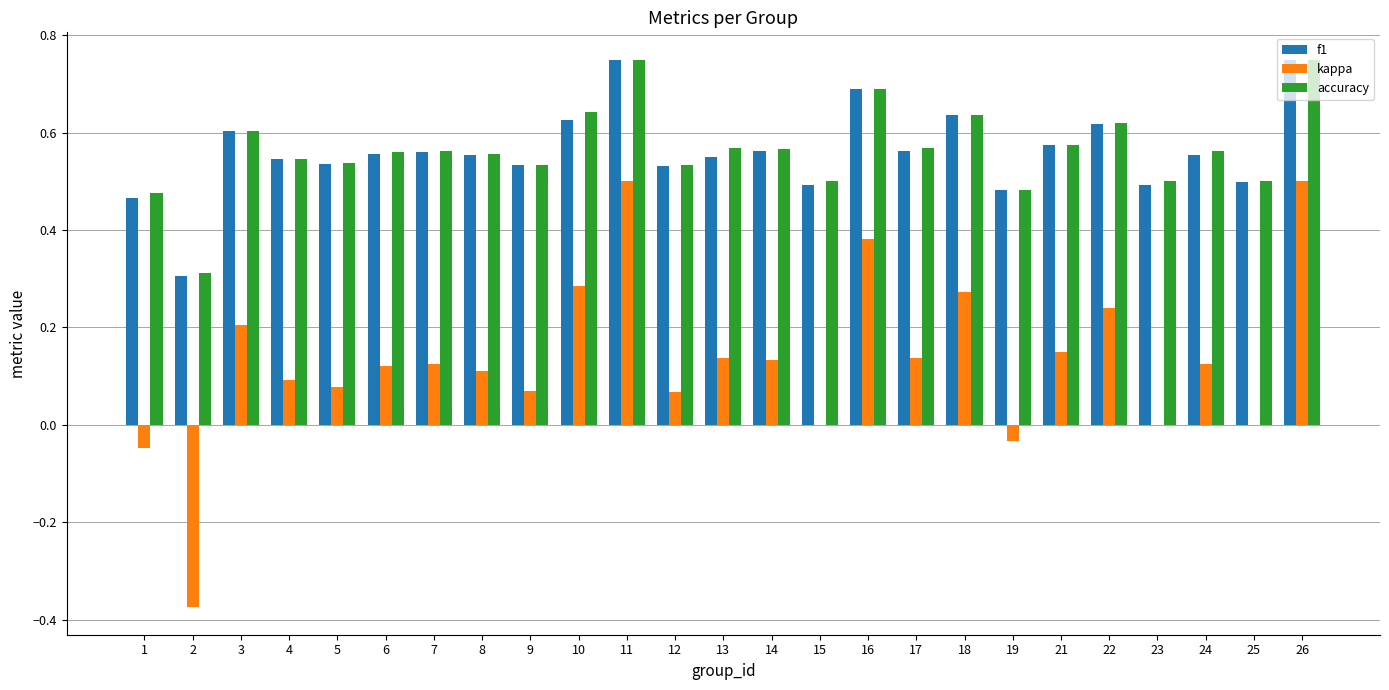

What is the sum of the f1 values at 26 and 18?

1.4